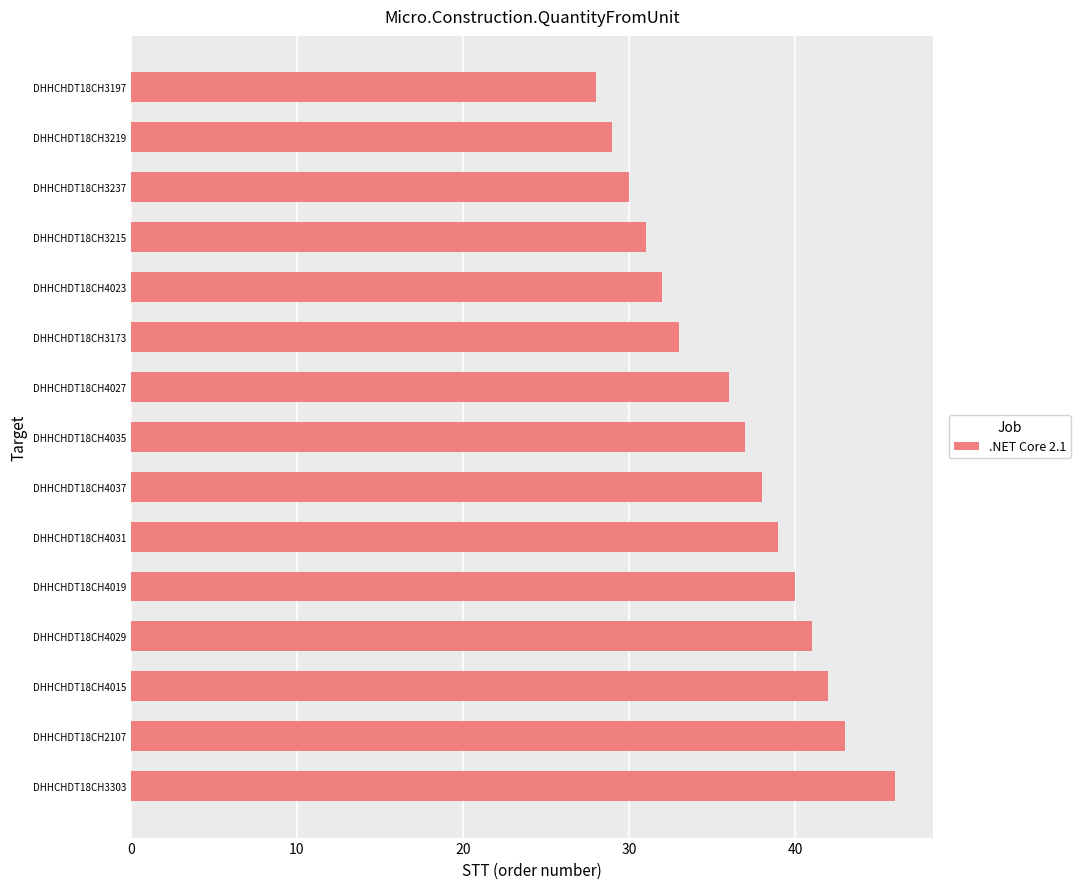

Does the chart contain stacked bars?

No